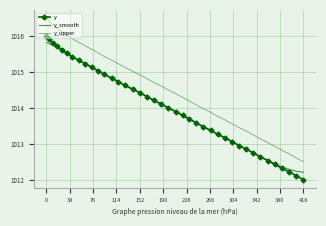

How many lines are shown in the chart?

3